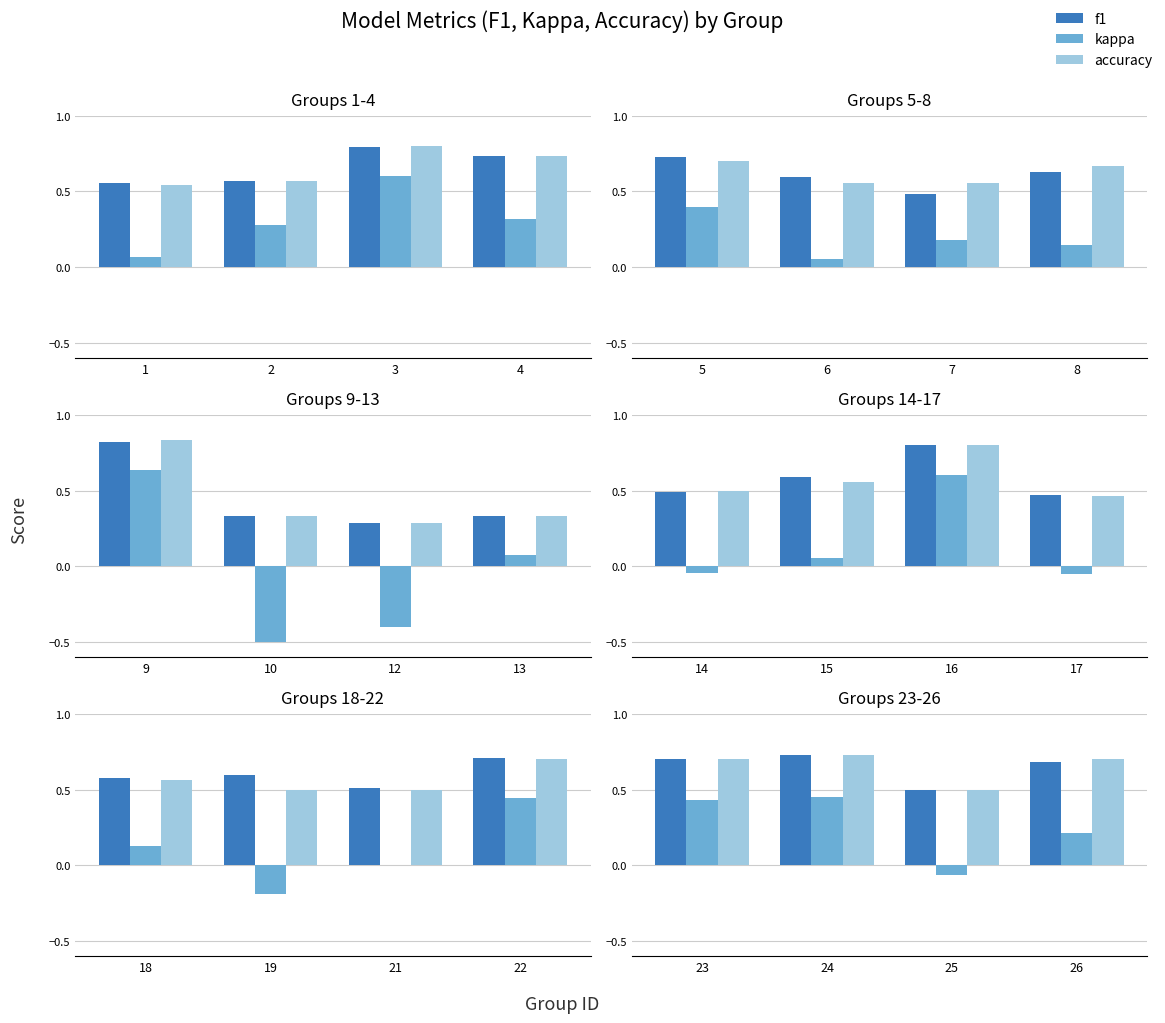

Rank the series by their maximum value, from highest to lowest.

f1, accuracy, kappa